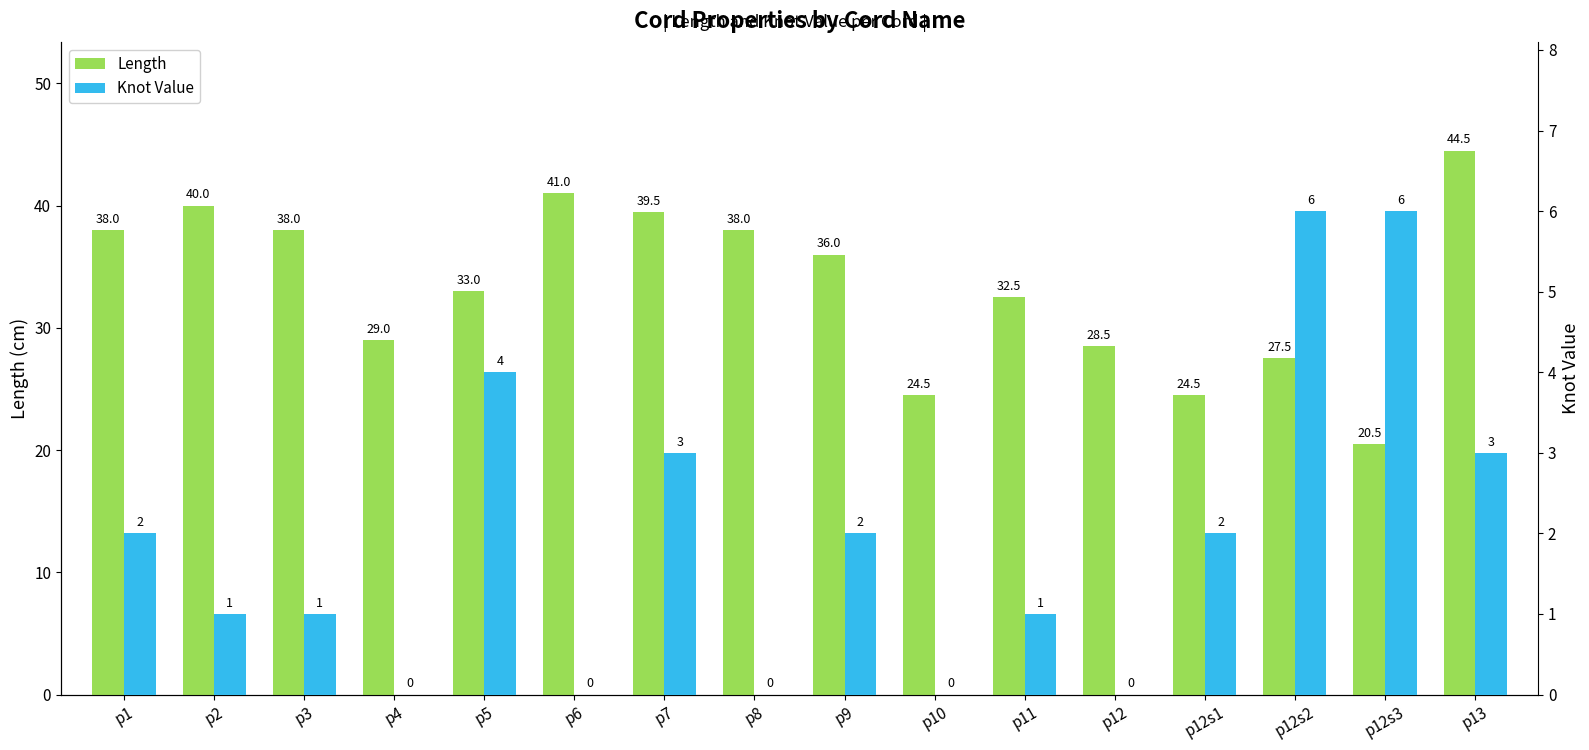

How many Knot Value values are between 0 and 3?

13